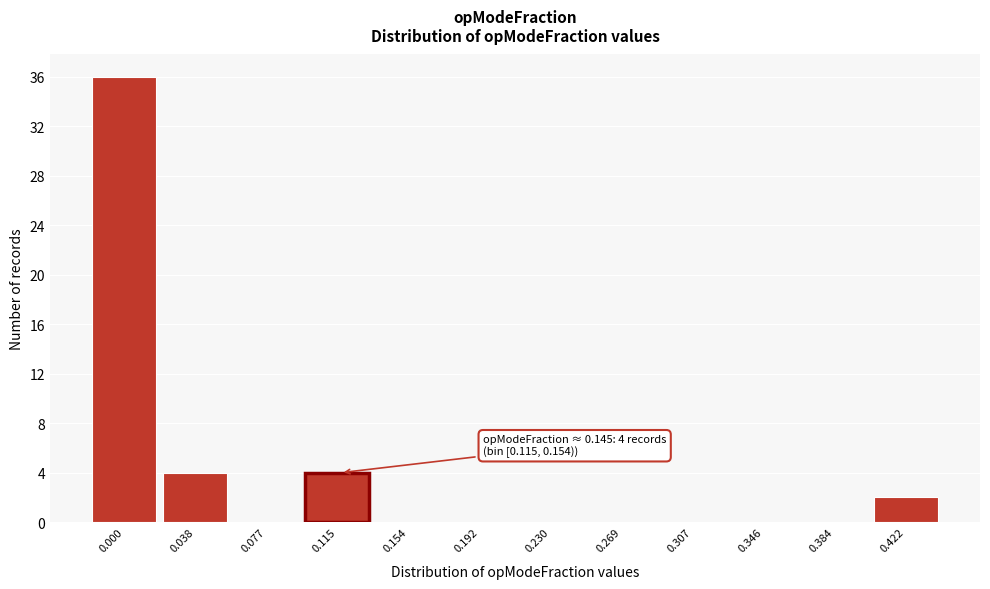

Reading right to left, transcribe all the data shown in this chart.

0.422=2	0.384=0	0.346=0	0.307=0	0.269=0	0.230=0	0.192=0	0.154=0	0.115=4	0.077=0	0.038=4	0.000=36